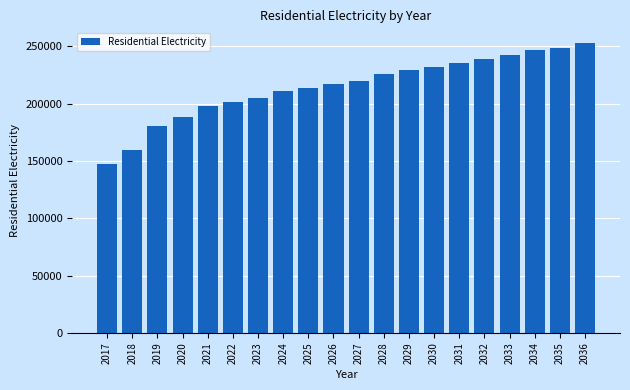

What is the difference between the maximum and second lowest values?

93139.7